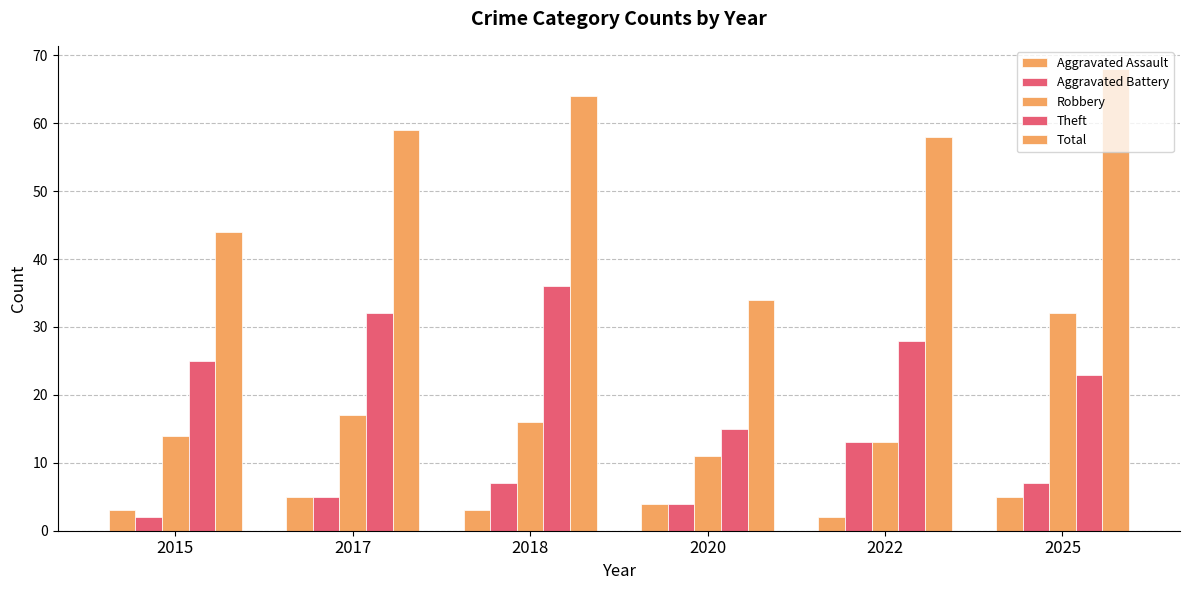

What is the value of the Aggravated Battery bar at the 3rd from the left?

7